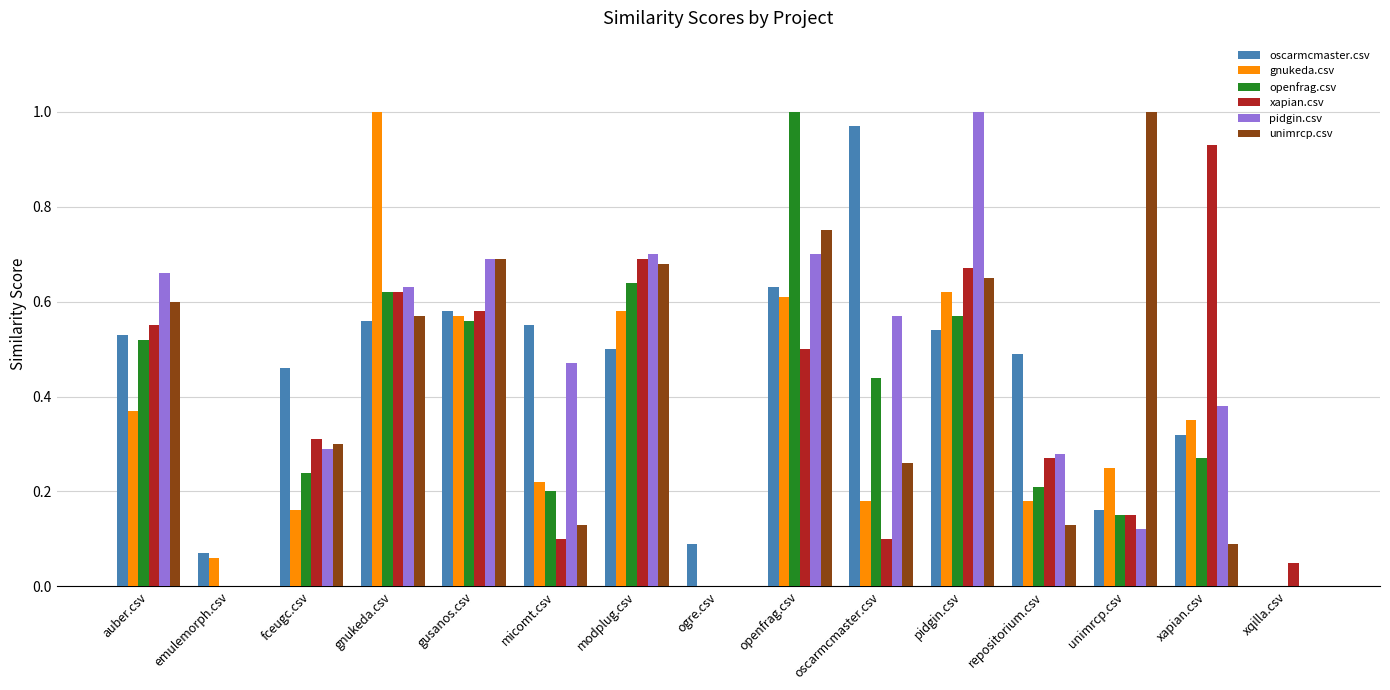

What are all the series names shown in the legend?

oscarmcmaster.csv, gnukeda.csv, openfrag.csv, xapian.csv, pidgin.csv, unimrcp.csv